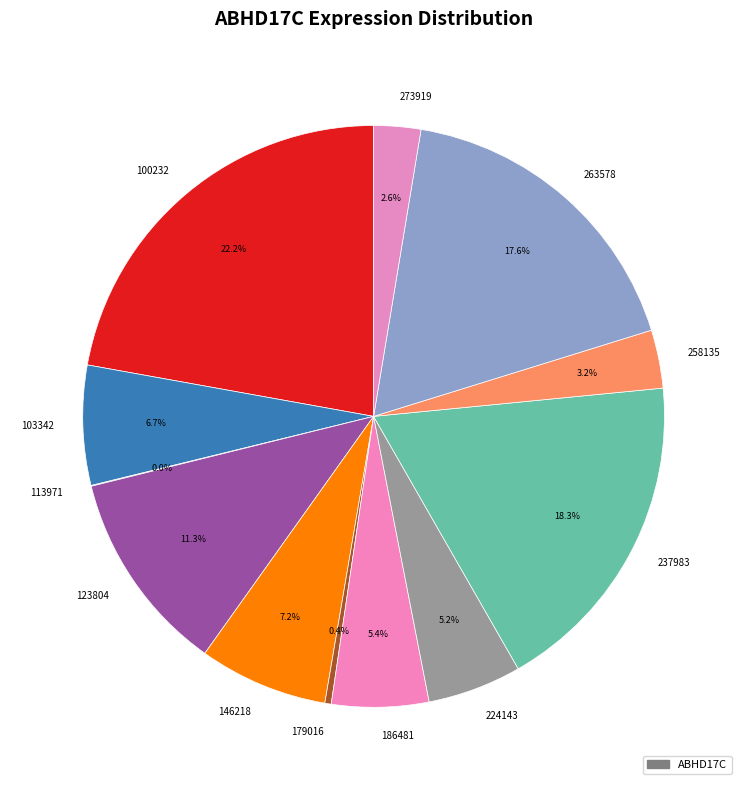

What percentage is NOT represented by 103342?

93.3%